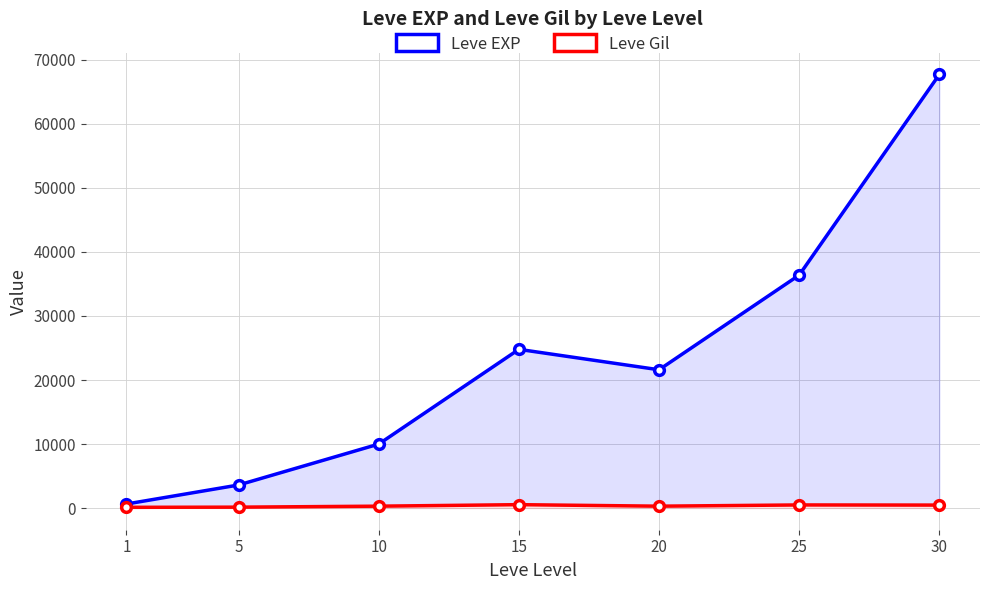

What is the value of the Leve Gil point at the 3rd from the left?

293